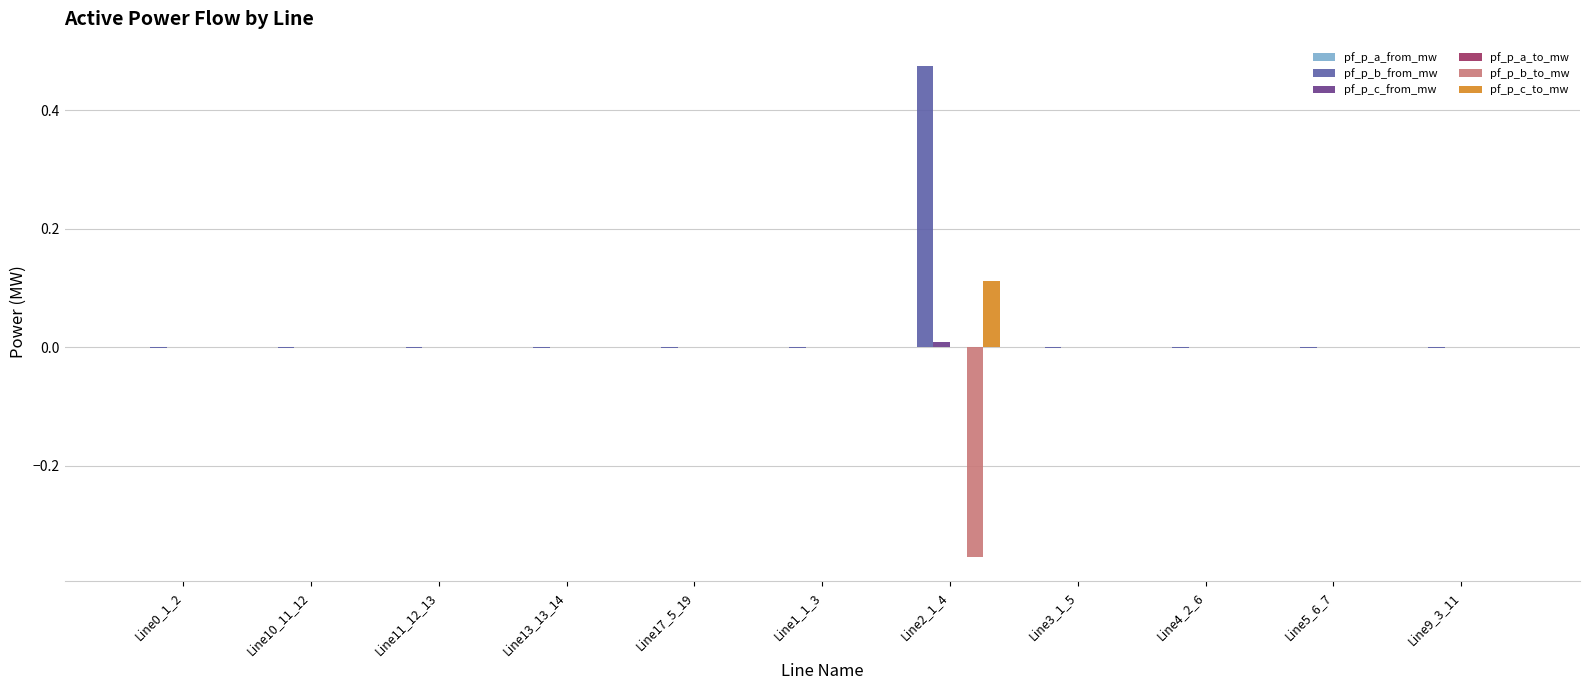

Between Line0_1_2 and Line2_1_4, which series saw the biggest shift?

pf_p_b_from_mw